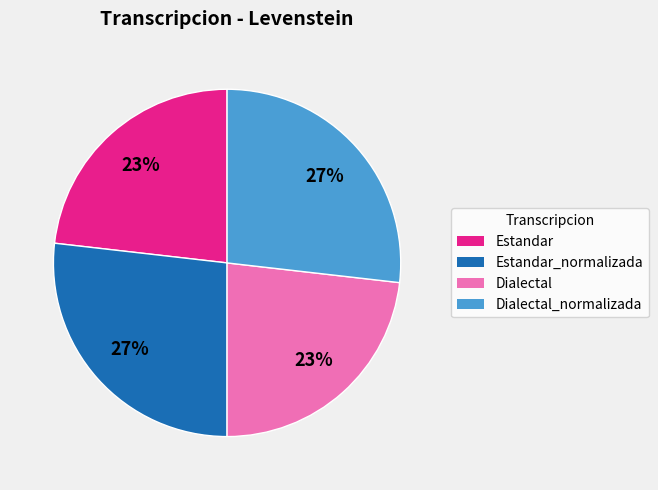

To the nearest percent, what is the average slice percentage?

25%